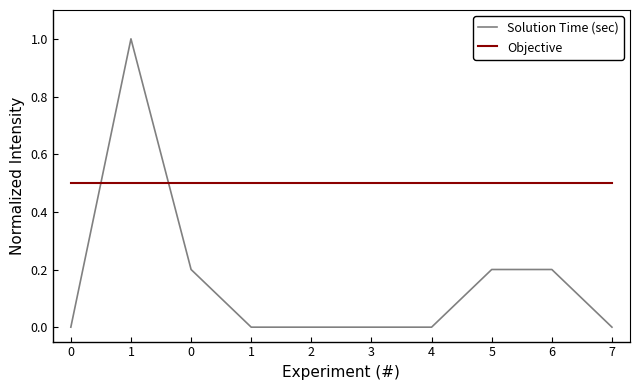

Reading left to right, extract all data points from this chart.

Solution Time (sec): 0=0.0	1=1.0	0=0.2	1=0.0	2=0.0	3=0.0	4=0.0	5=0.2	6=0.2	7=0.0
Objective: 0=0.5	1=0.5	0=0.5	1=0.5	2=0.5	3=0.5	4=0.5	5=0.5	6=0.5	7=0.5